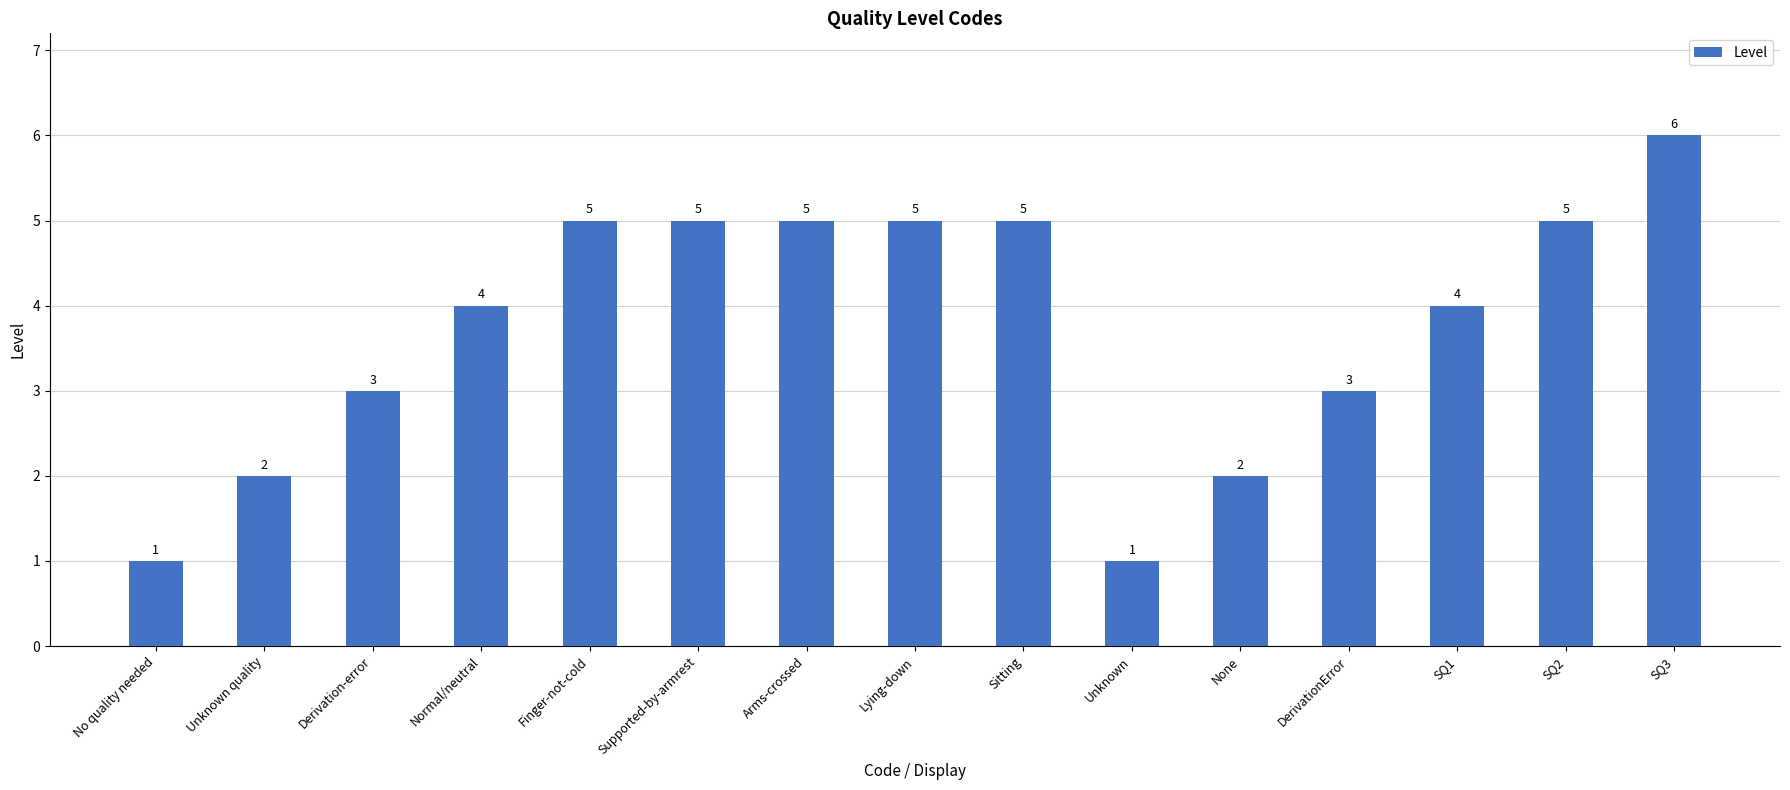

Reading right to left, list all the values displayed in this chart.

SQ3=6	SQ2=5	SQ1=4	DerivationError=3	None=2	Unknown=1	Sitting=5	Lying-down=5	Arms-crossed=5	Supported-by-armrest=5	Finger-not-cold=5	Normal/neutral=4	Derivation-error=3	Unknown quality=2	No quality needed=1